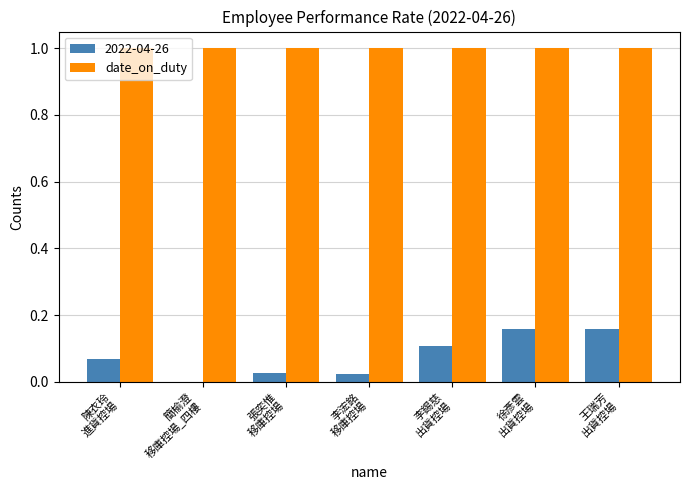

What is the highest value of the date_on_duty series?

1.0